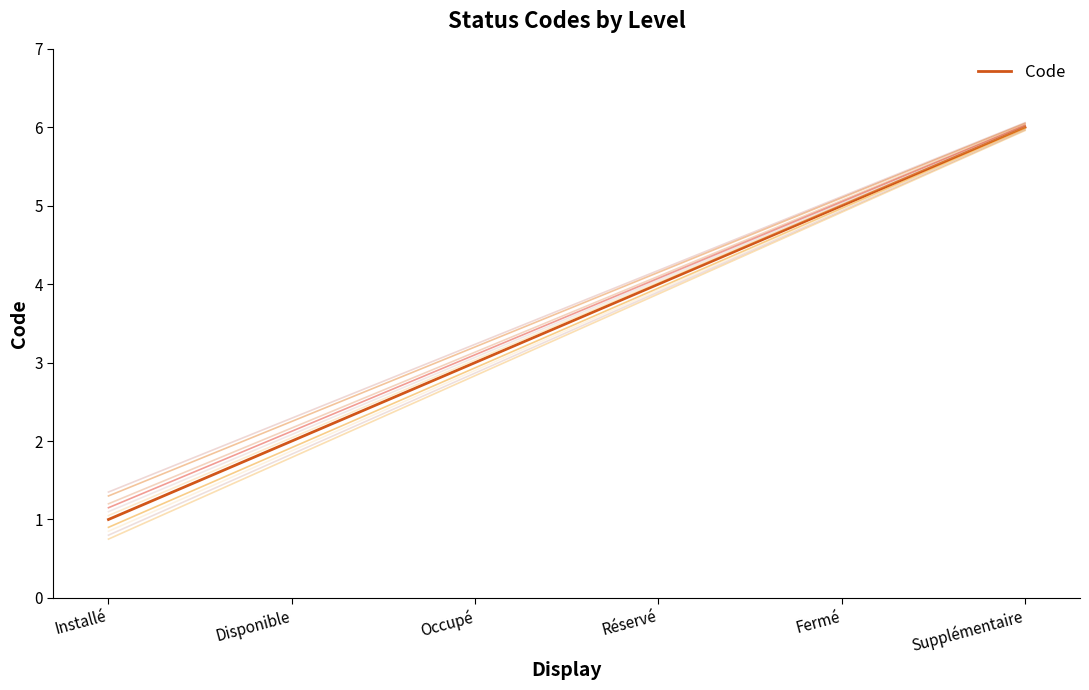

Count the values in the range 2 to 5.

4